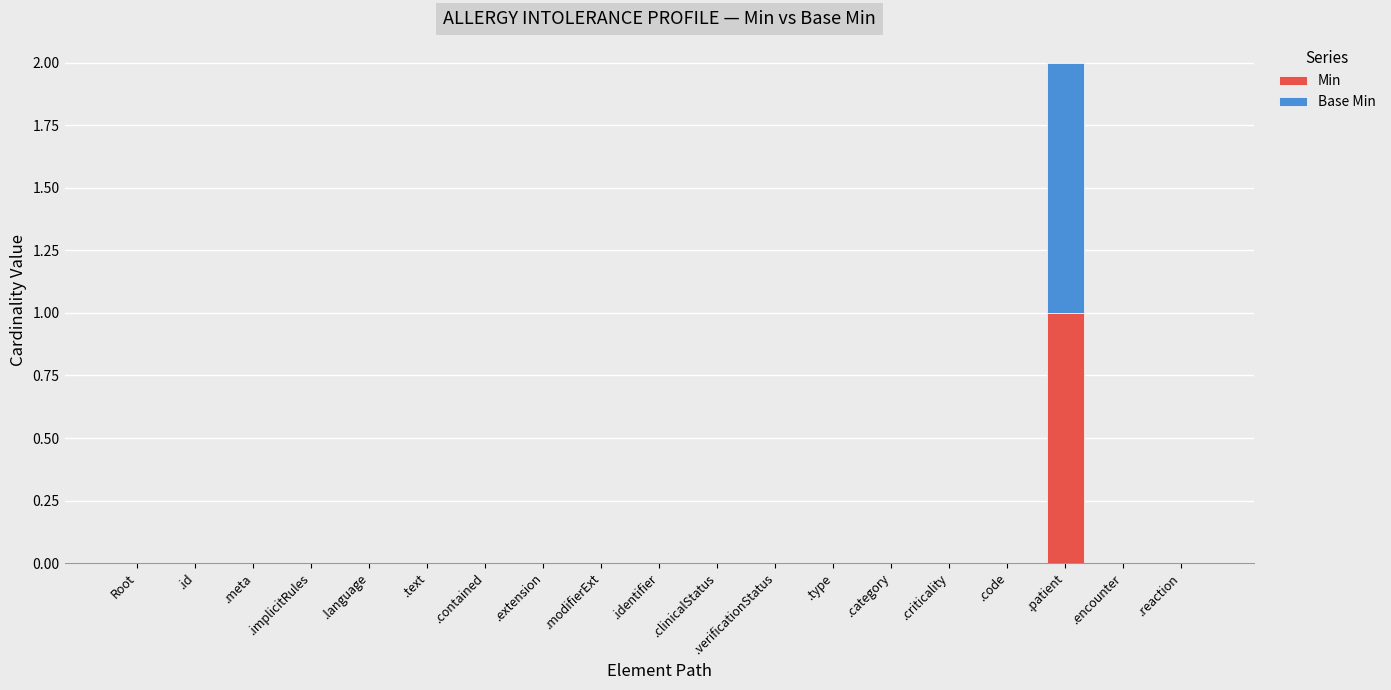

How many categories are shown in the chart?

19